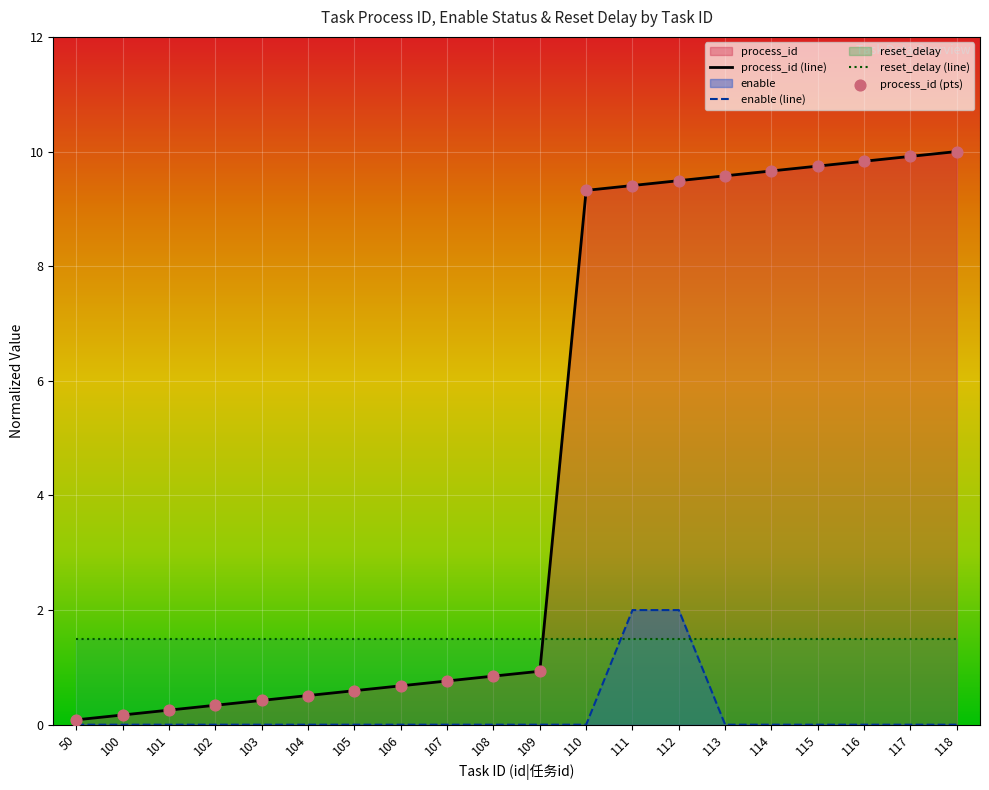

At which category is the sum across all series the highest?

112